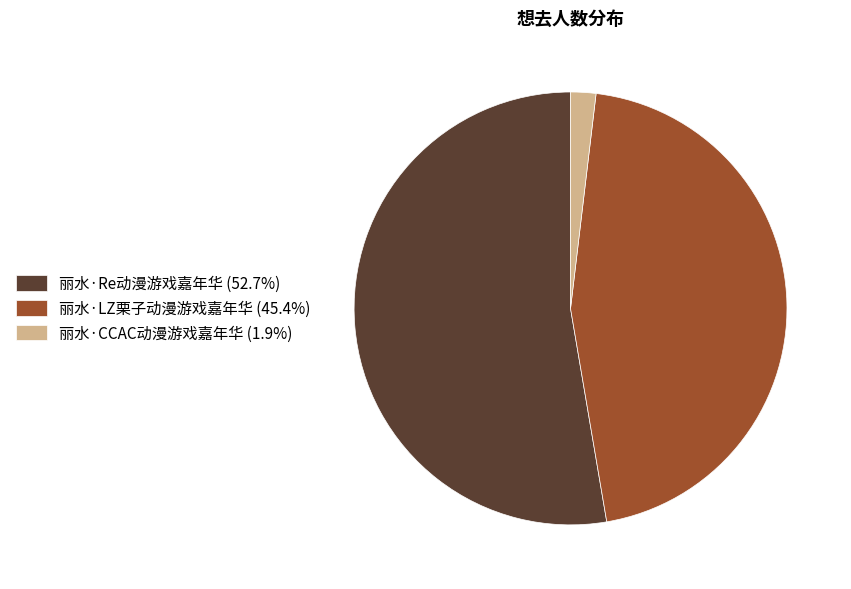

What is the smallest slice in the pie chart?

丽水·CCAC动漫游戏嘉年华